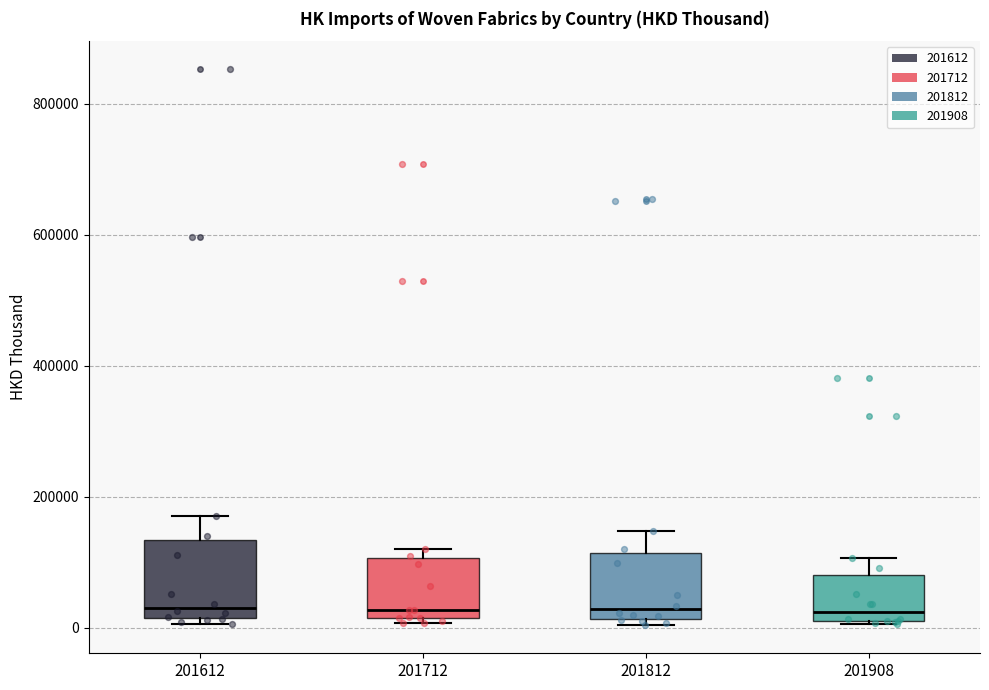

Where does the median line of the box at x = 201612 sit on the y-axis? The values are not printed on the chart, so give them approximately, as read against the axis.

40000